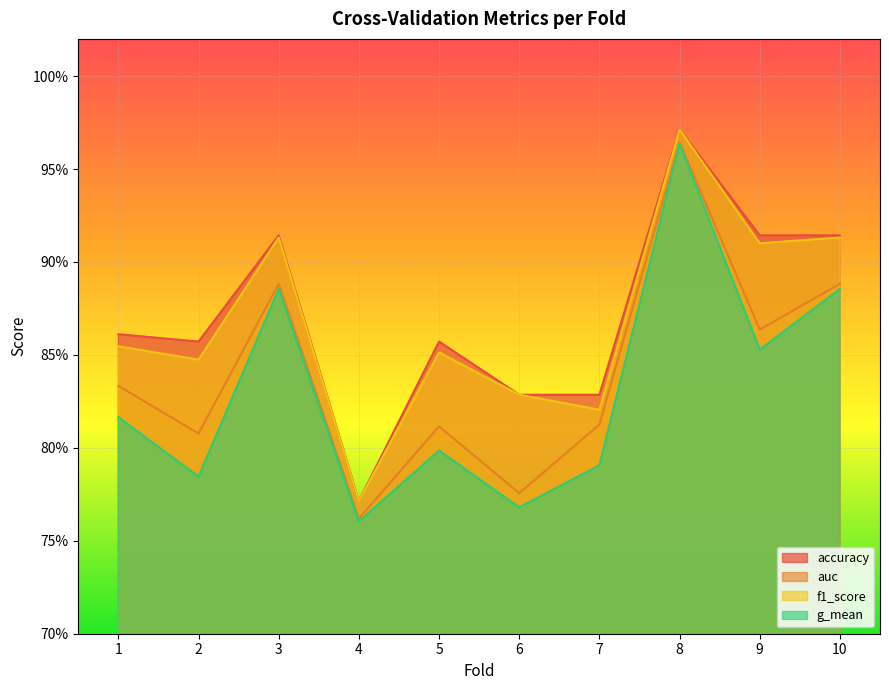

Where is the first local minimum for accuracy?

2